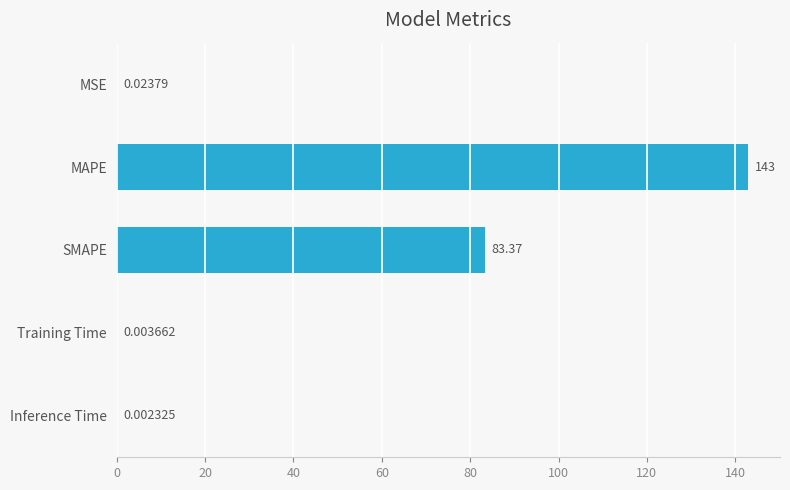

Which has a higher value, MSE or Inference Time?

MSE